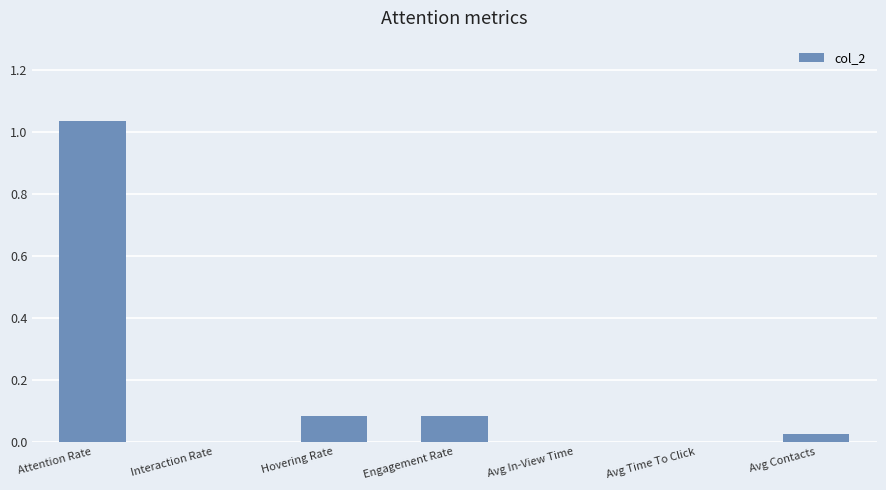

Count the number of categories in the chart.

7